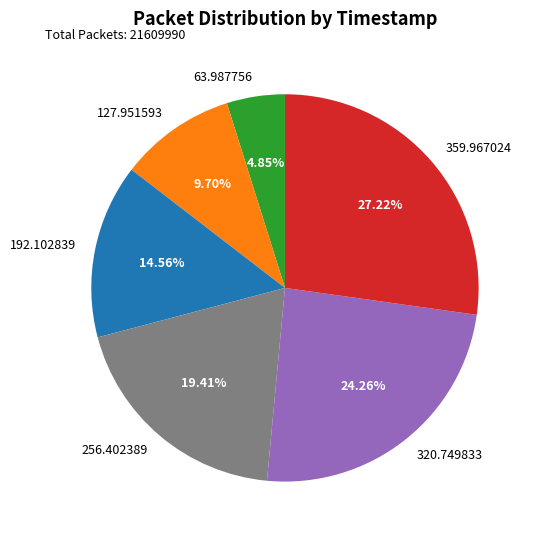

To the nearest percent, what portion does 127.951593 represent?

10%